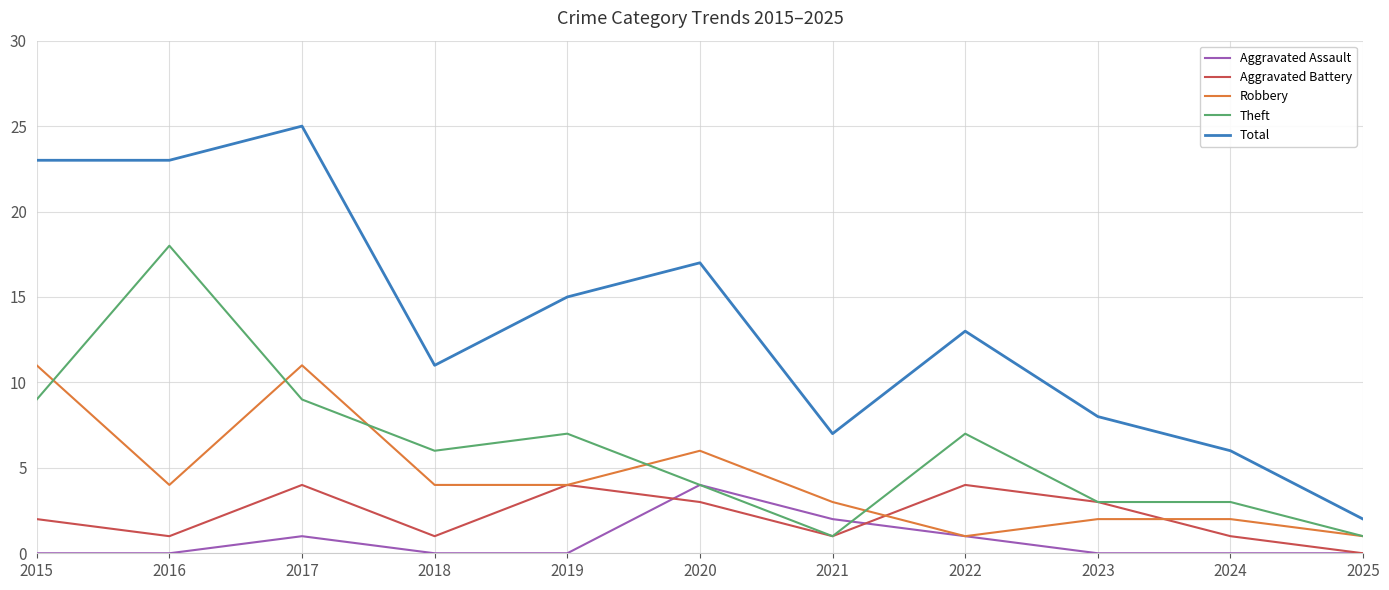

True or false: Total and Robbery cross at least once.

False